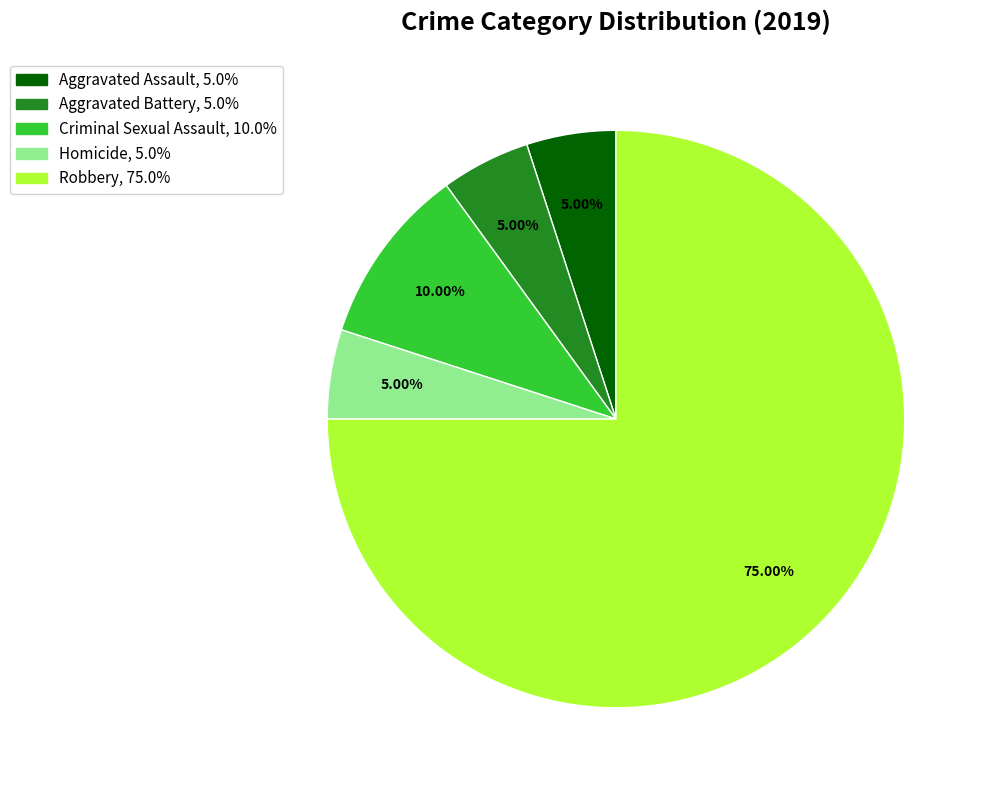

Approximately how many times larger is the value at Robbery compared to Aggravated Assault?

15.0